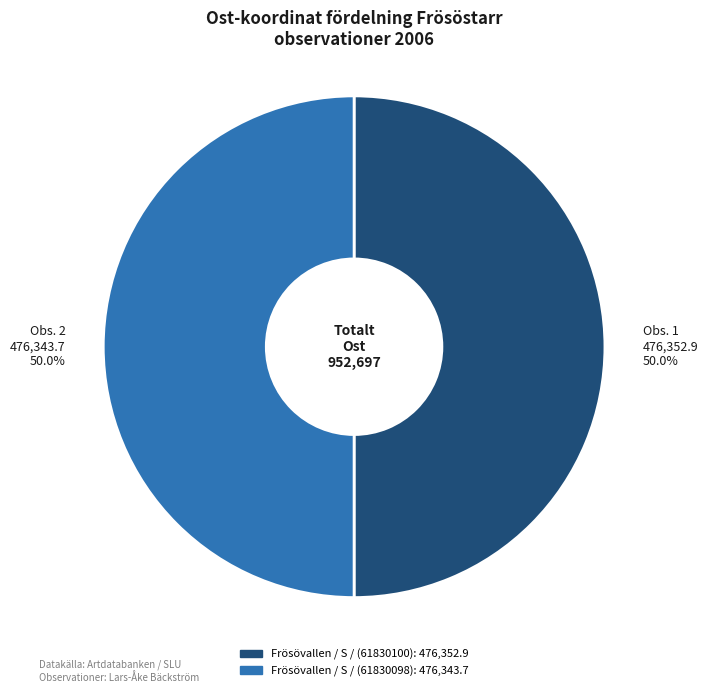

Is it true that Frösövallen / S / (61830098) is 50% of the pie?

True